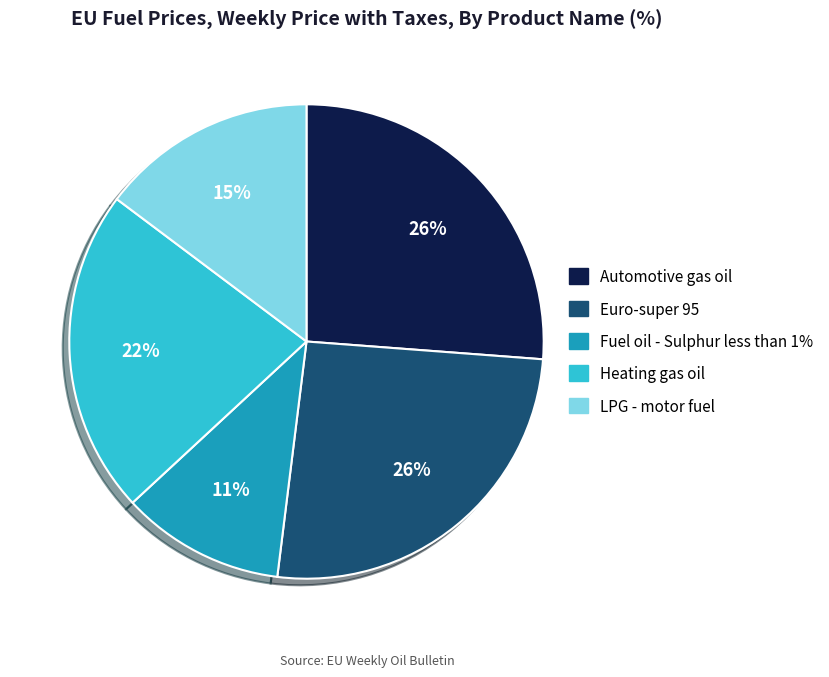

Between LPG - motor fuel and Automotive gas oil, which is larger?

Automotive gas oil